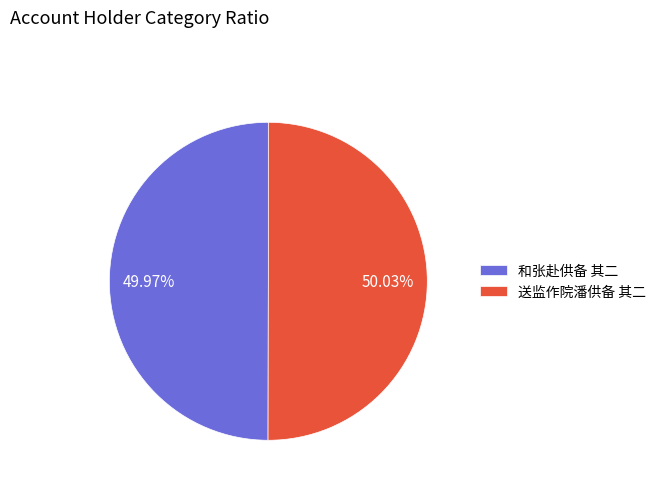

To the nearest percent, what portion does 和张赴供备 其二 represent?

50%